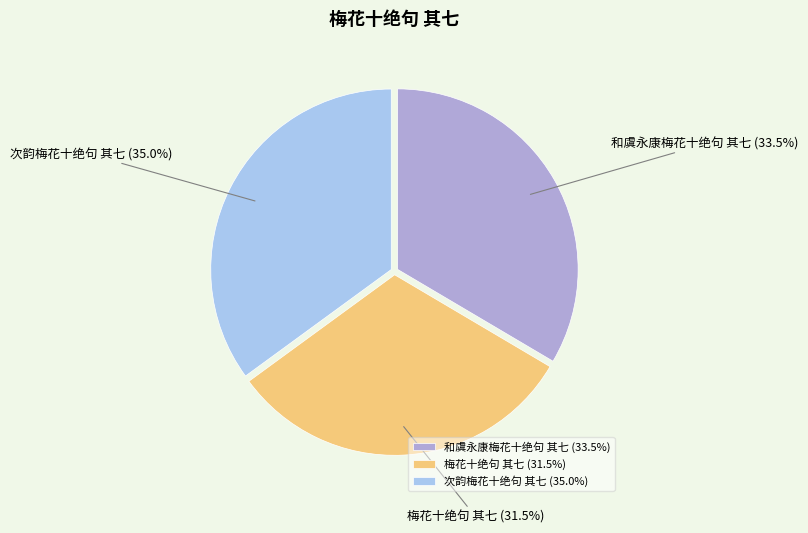

To the nearest percent, what is the difference between the 梅花十绝句 其七 and 和虞永康梅花十绝句 其七 slice percentages?

2%